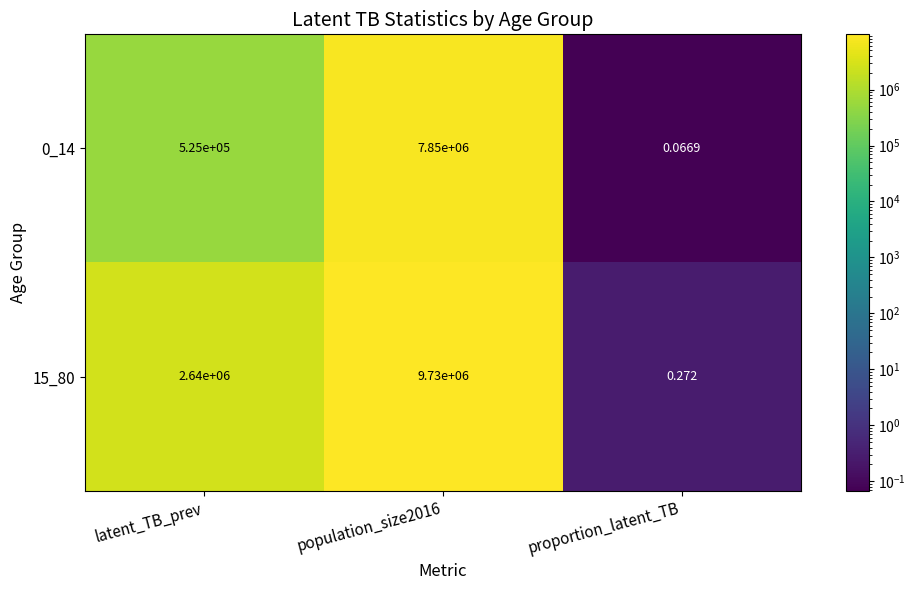

Is the value of 15_80 at latent_TB_prev greater than the value of 0_14 at population_size2016?

No